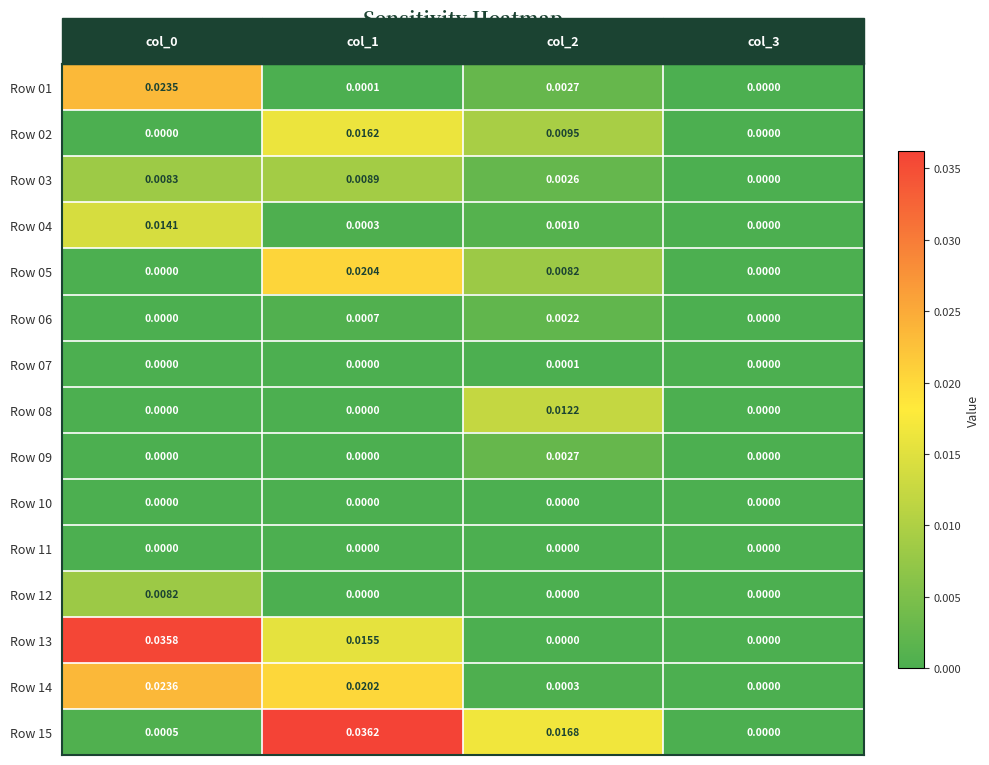

Which series has the largest total across all categories?

Row 15